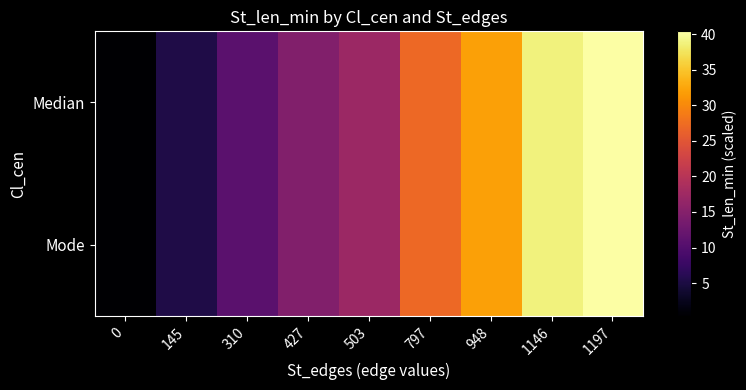

Reading left to right, what are all the values shown in this chart?

Median: 0=0.4	145=5.2	310=10.8	427=14.7	503=17.2	797=27.0	948=32.1	1146=38.7	1197=40.4
Mode: 0=0.4	145=5.2	310=10.8	427=14.7	503=17.2	797=27.0	948=32.1	1146=38.7	1197=40.4